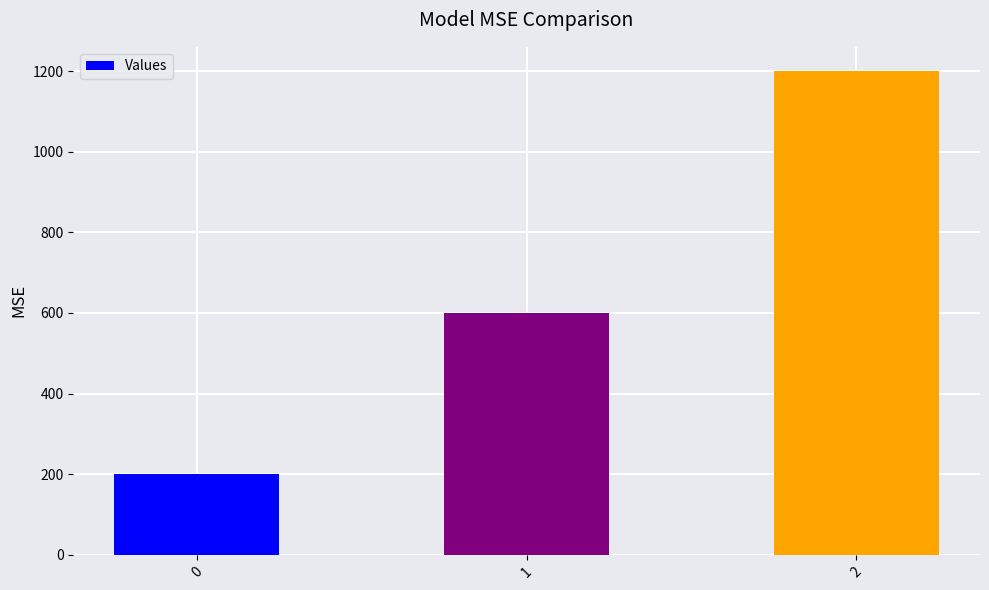

Rank the categories by value from highest to lowest.

2, 1, 0